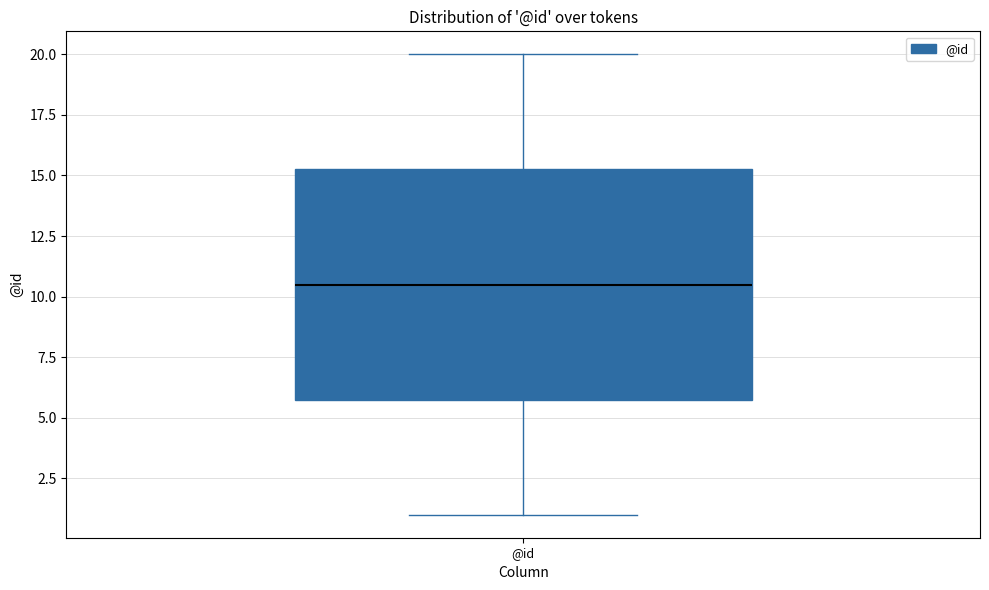

Transcribe this box plot: give where the median line is, the range the box spans, and where the two whiskers end, as read against the y-axis. The values are not printed on the chart, so give them approximately, as read against the axis.

median 10.5, box 6.0 to 15.5, whiskers 1.0 to 20.0